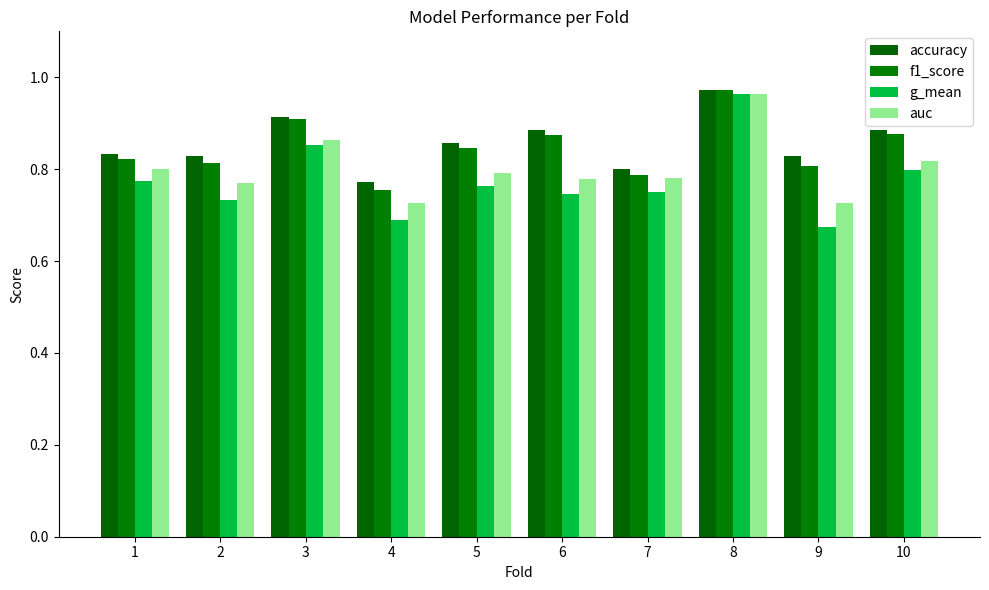

What is the highest value of the auc series?

1.0